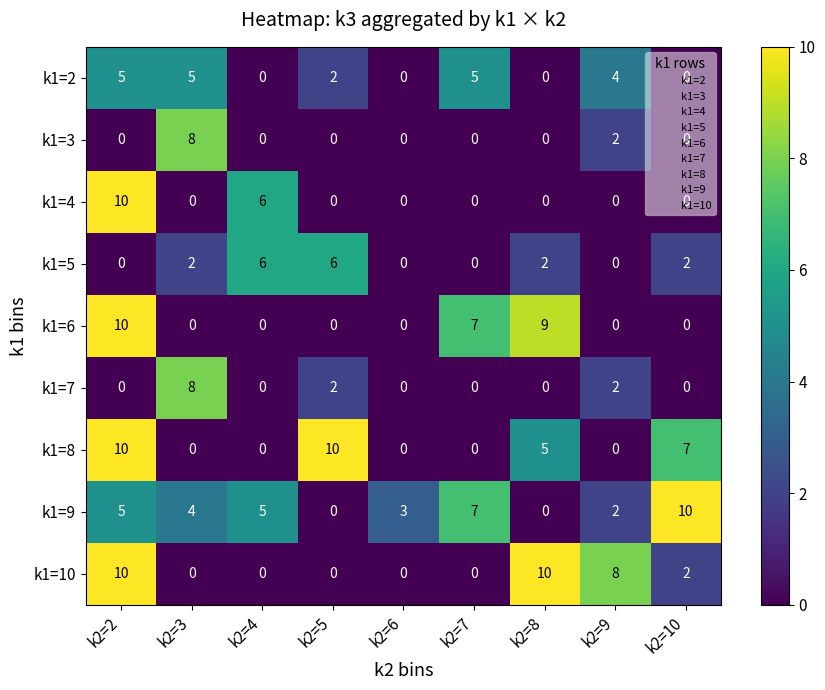

How many positive values does the k1=5 series have?

5